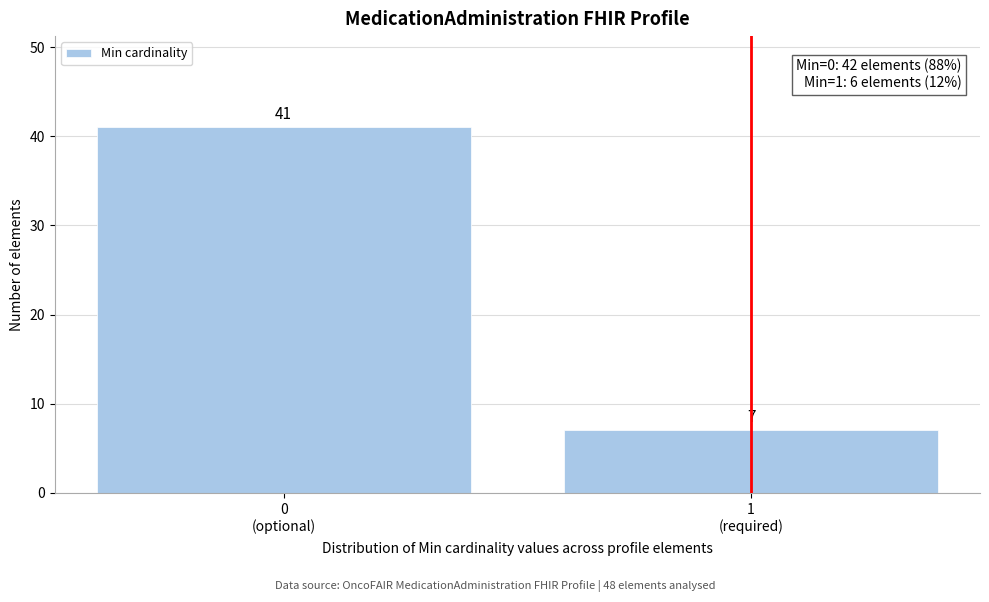

Reading right to left, extract all data points from this chart.

7	41